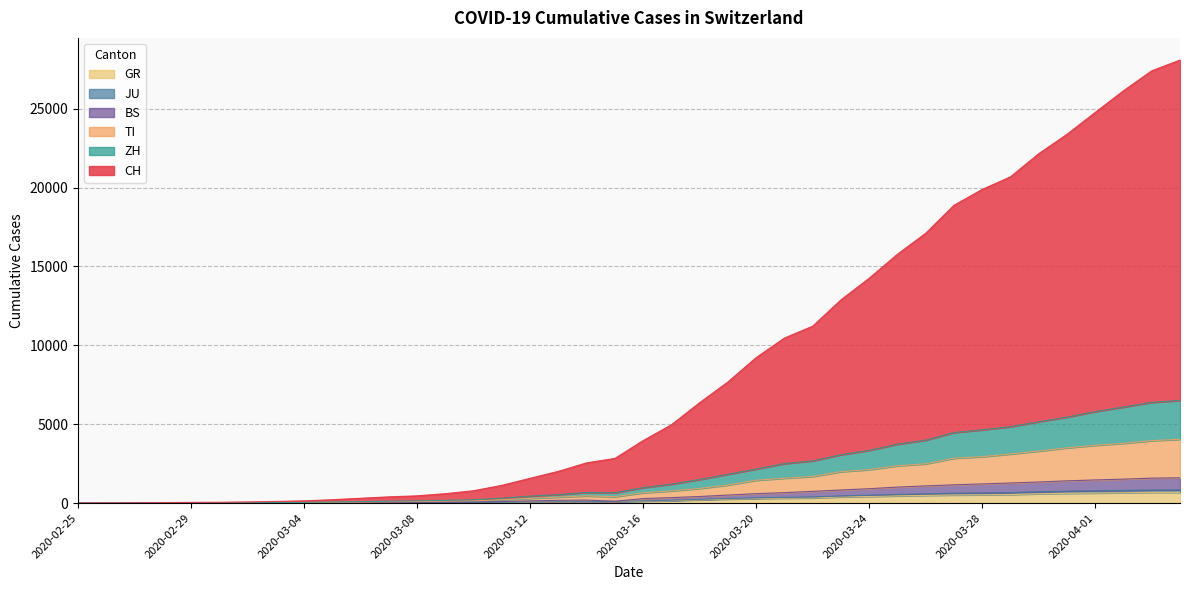

How many interior local peaks does the JU series have?

1